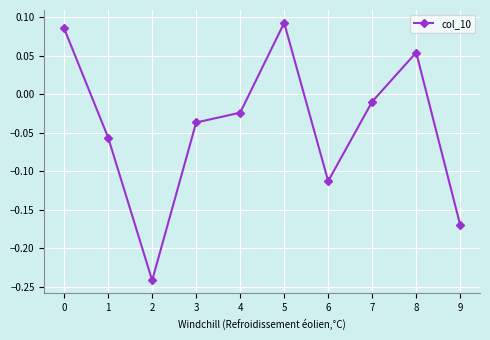

Which has a higher value, 4 or 7?

7